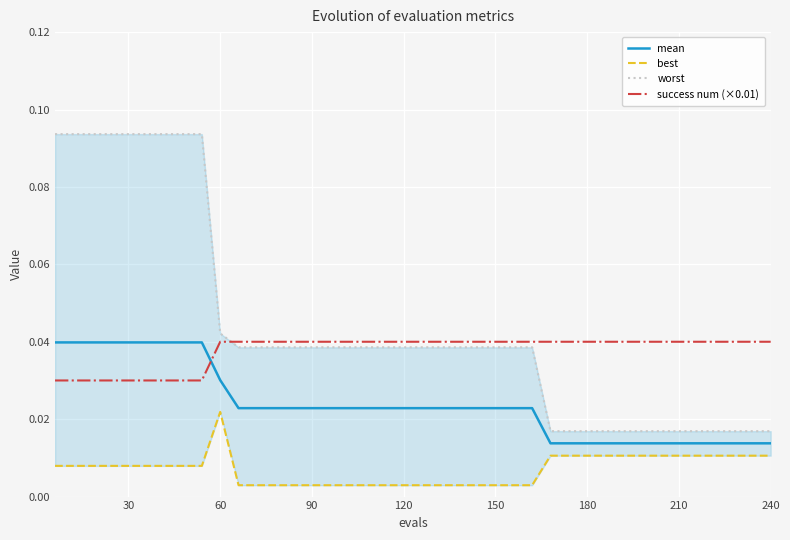

Which series ends up on top after the final intersection of success num (×0.01) and mean?

success num (×0.01)